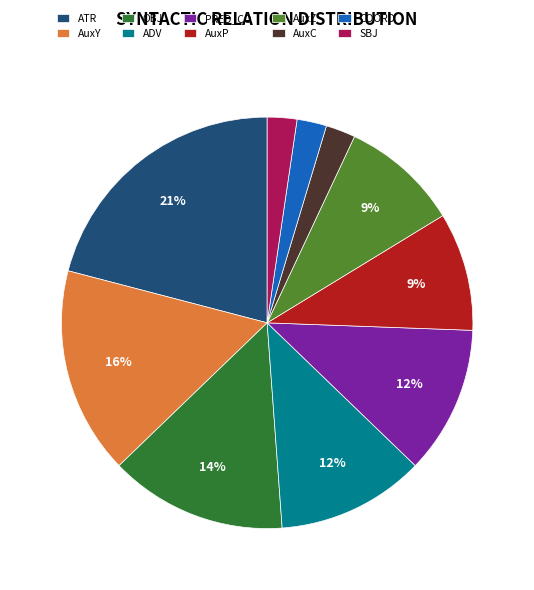

To the nearest percent, what percentage of the pie is COORD?

2%